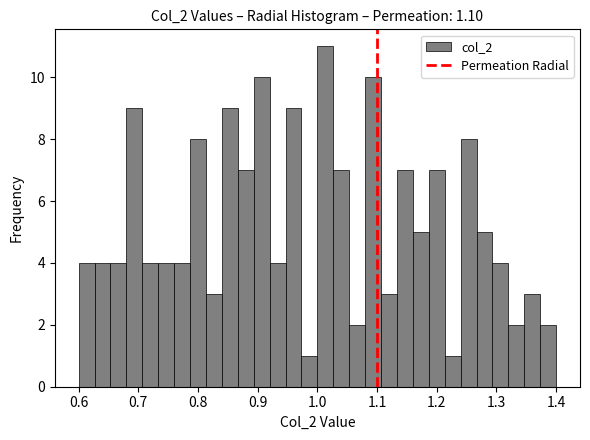

Around what value on the x-axis is the tallest bar? Give the approximate position of its centre, as read against the axis.

1.01